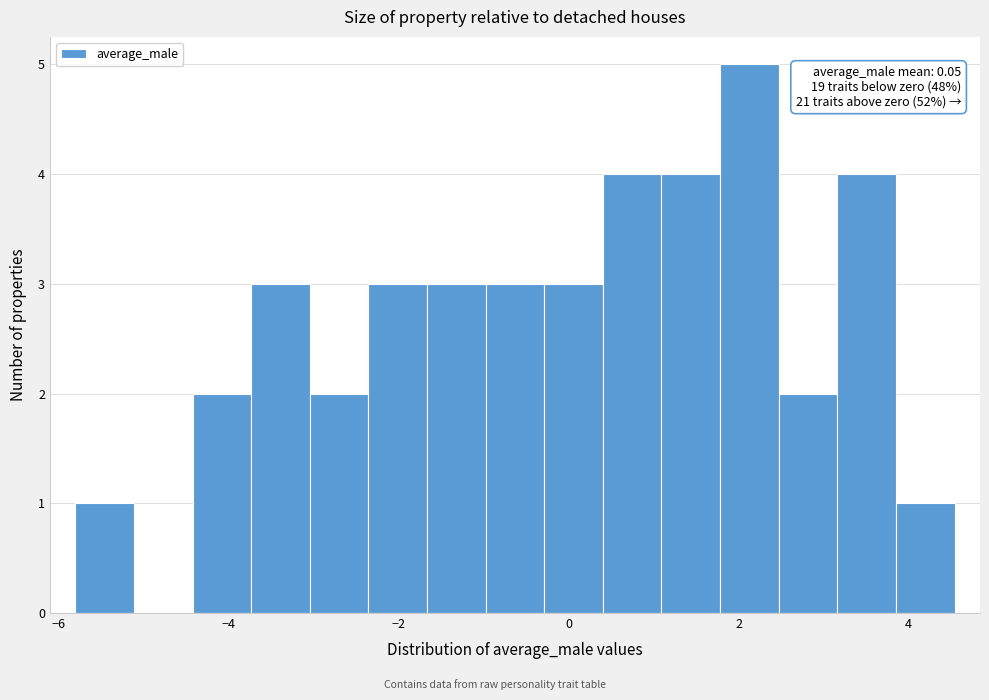

Around what value on the x-axis is the tallest bar? Give the approximate position of its centre, as read against the axis.

2.2